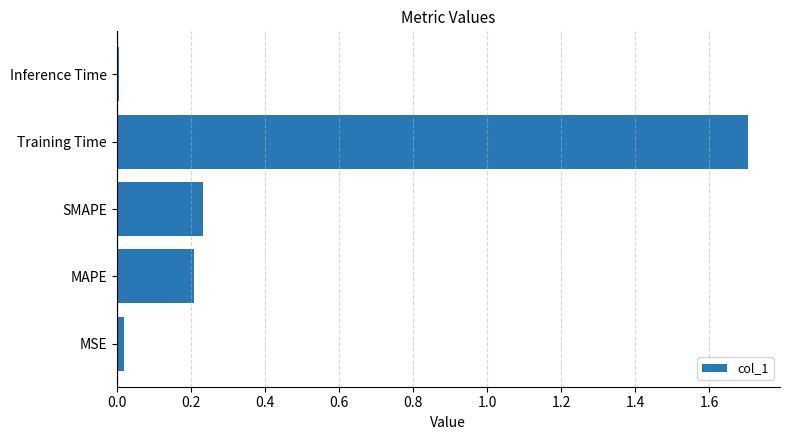

Is it true that the value at SMAPE is 0.2?

True